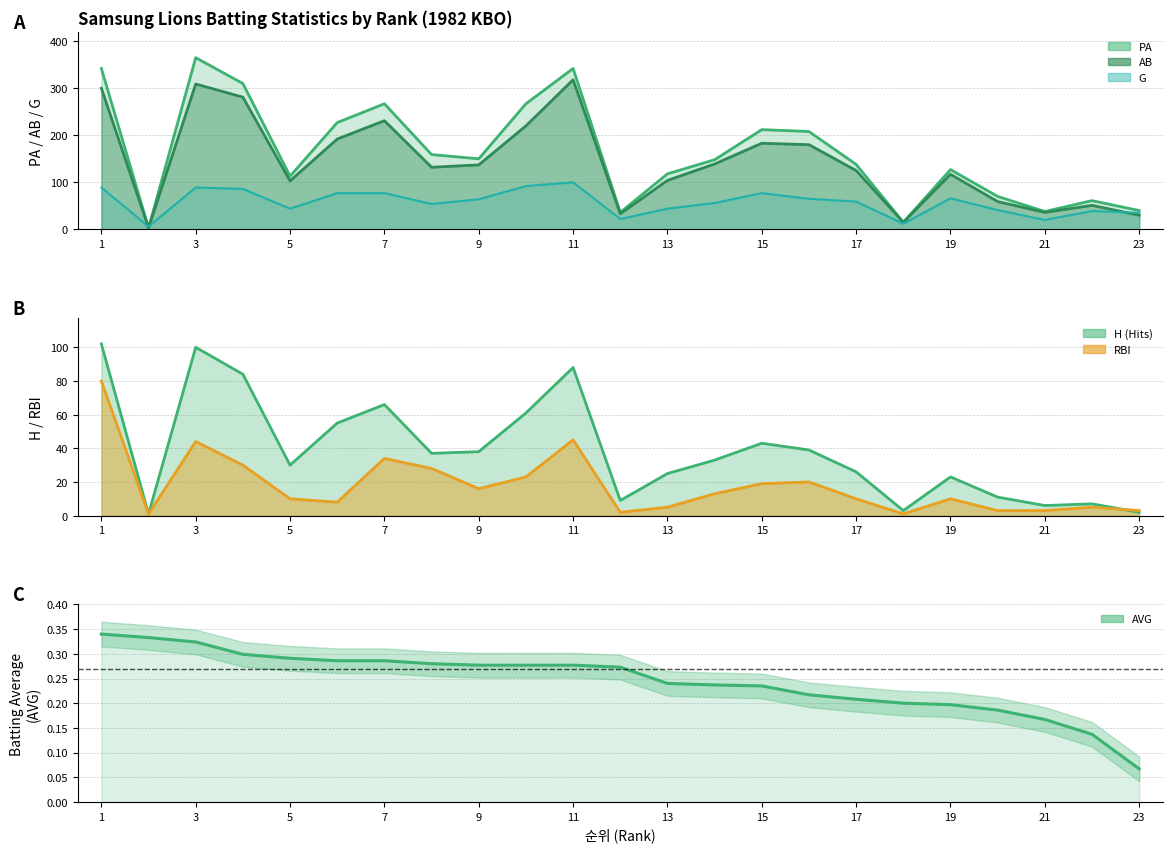

Does the chart display data point markers on the line(s)?

No